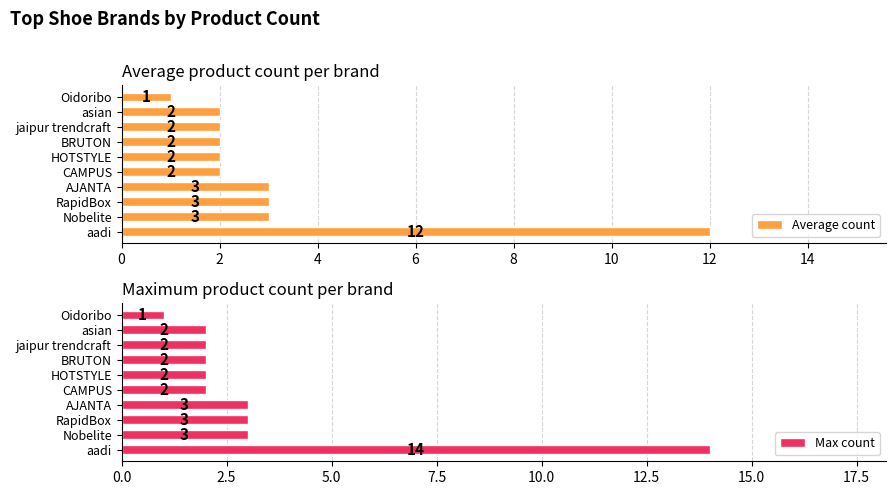

What is the sum of all Average count values?

32